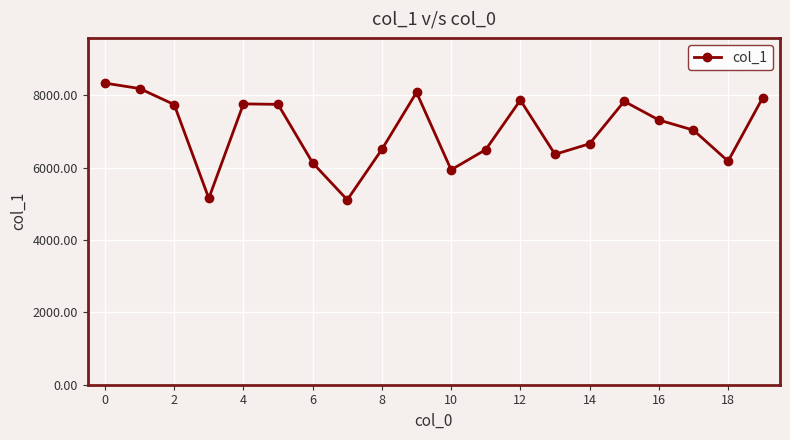

How many points are higher than both their immediate neighbors (excluding endpoints)?

4